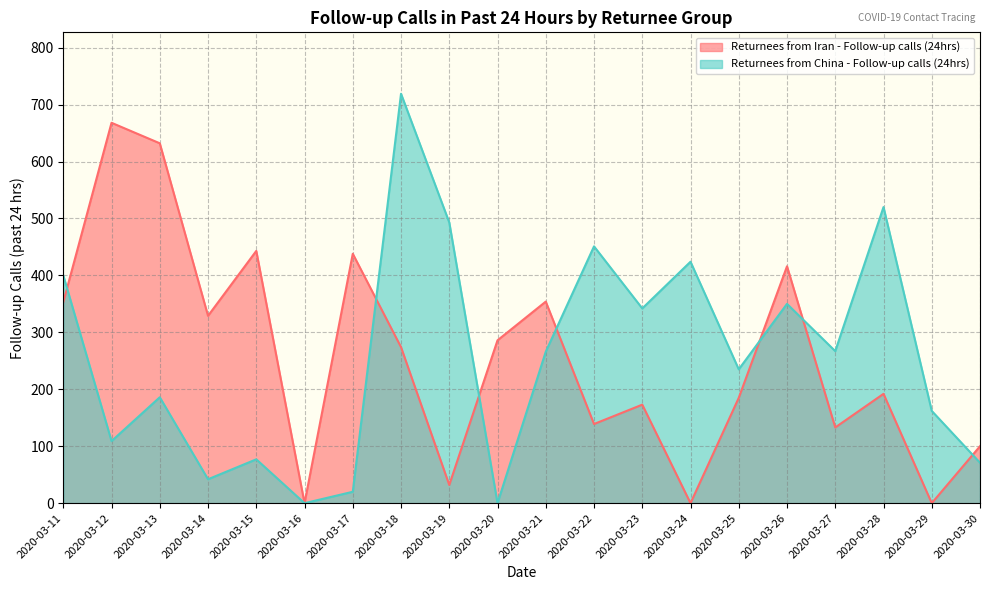

True or false: Returnees from Iran - Follow-up calls (24hrs) has a value of 100 at 2020-03-21.

False